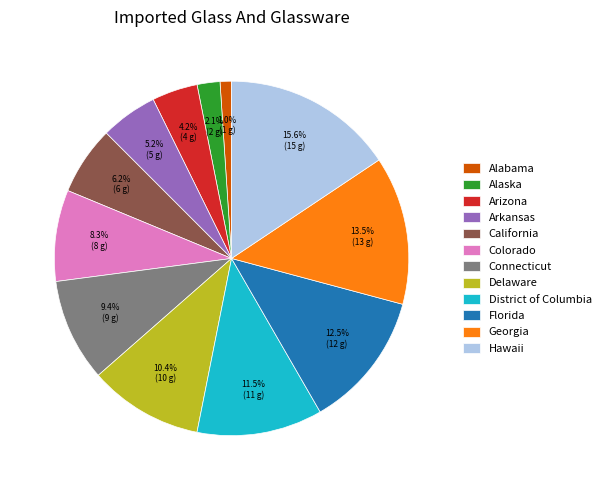

Does Colorado represent more than half of the total?

No